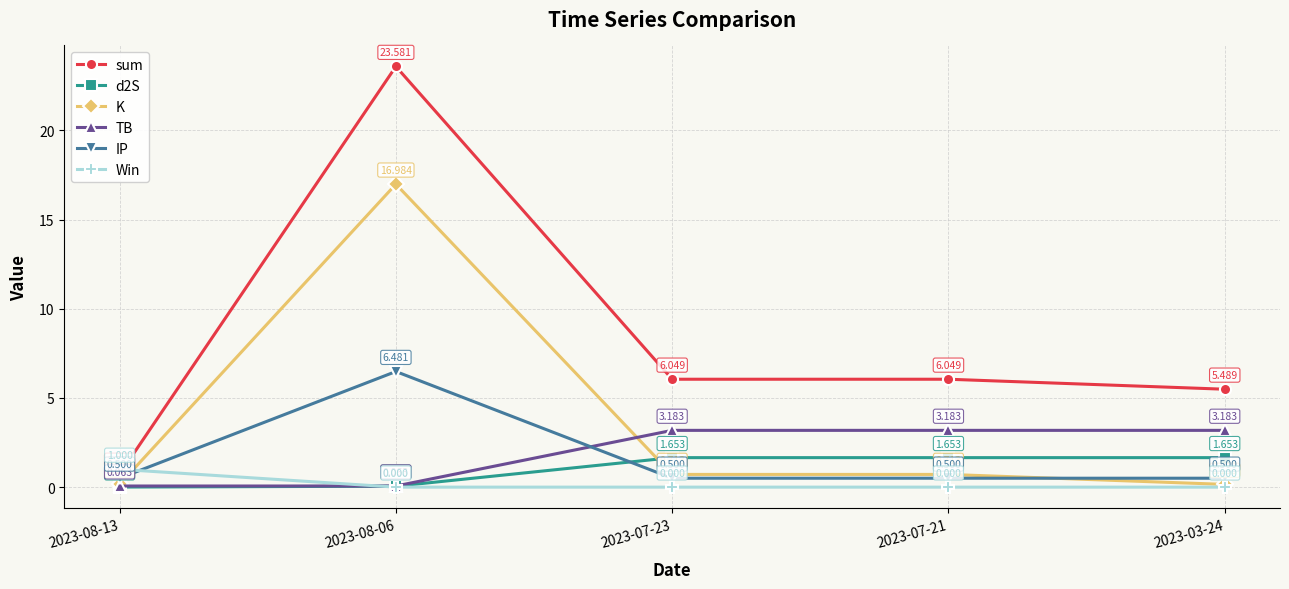

How many lines are shown in the chart?

6